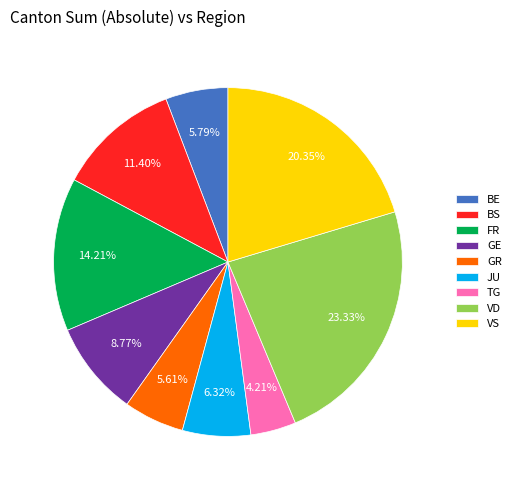

Does any single category account for the majority?

No